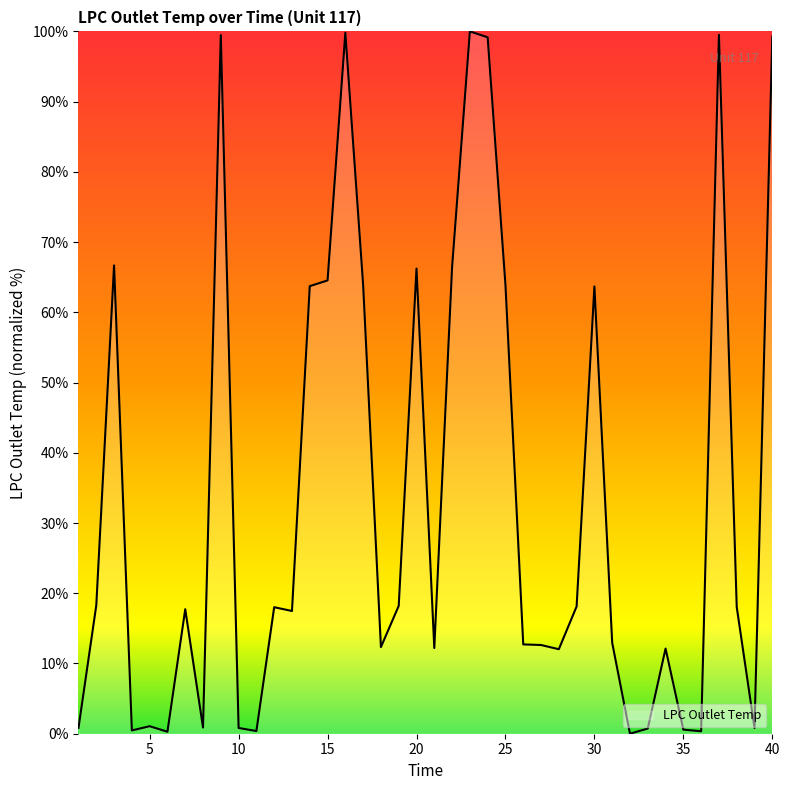

What is the difference between the maximum and minimum values?

100.0